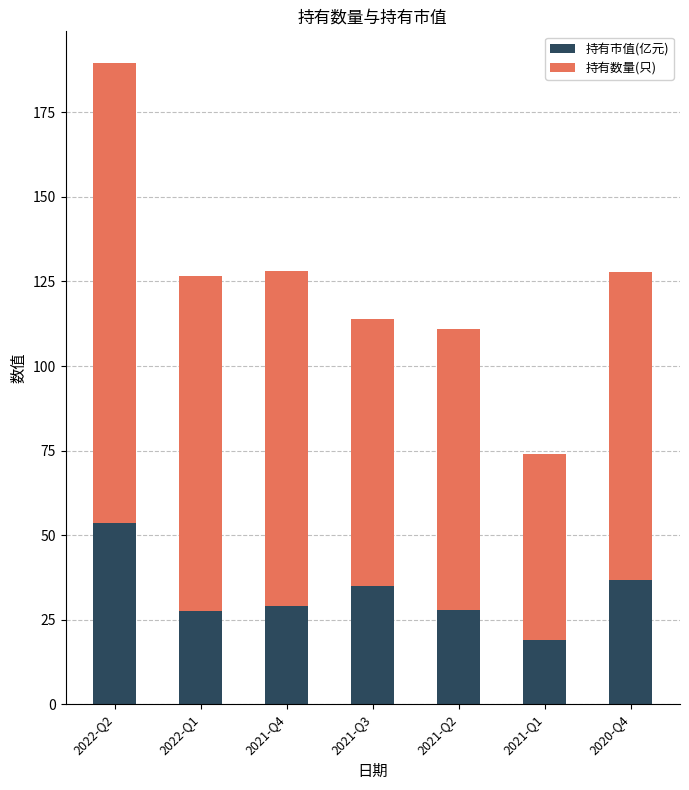

What is the difference between the maximum and second lowest values in the 持有市值(亿元) series?

25.9